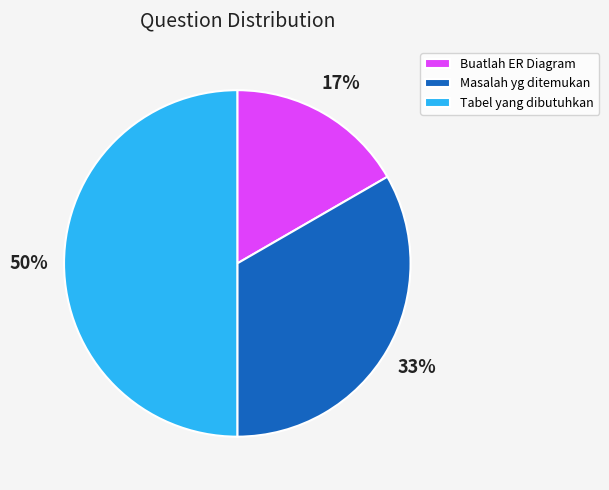

To the nearest percent, what is the difference between the largest and smallest slice percentages?

33%